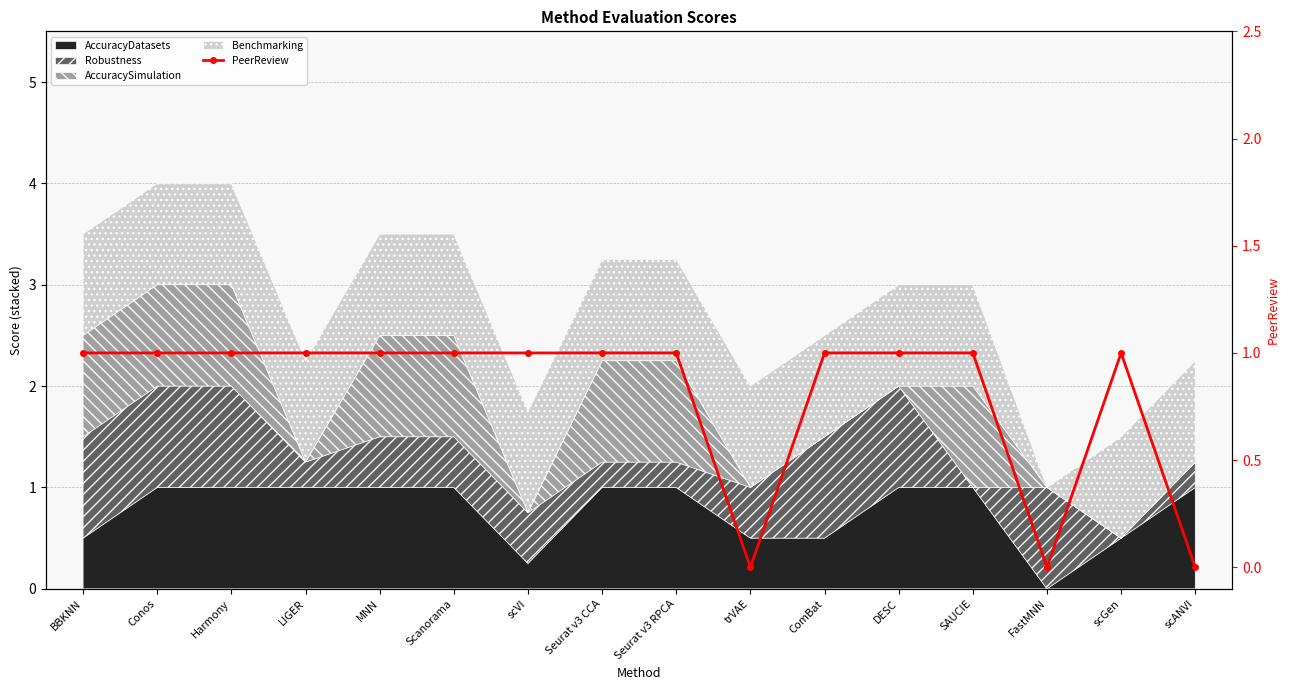

Does the chart have visible grid lines?

Yes